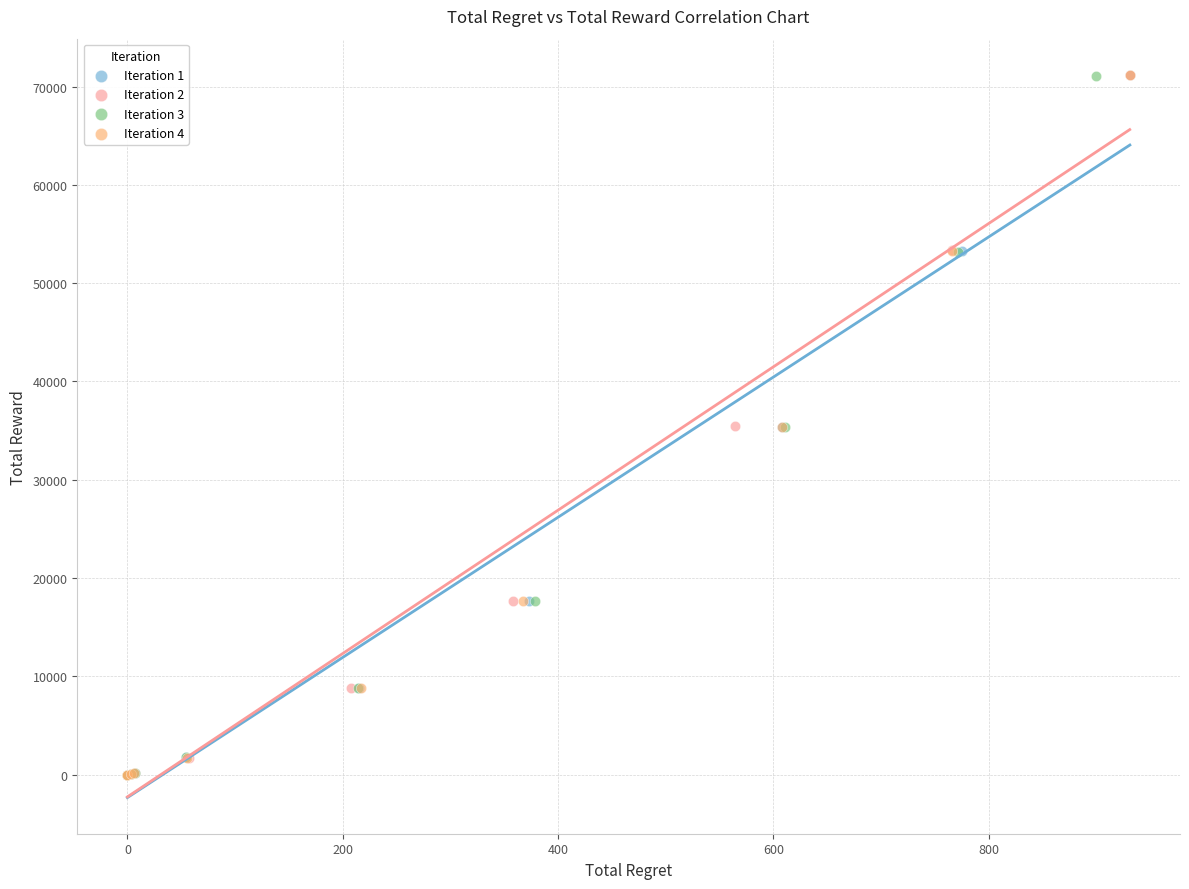

Which series has the widest spread of Y values?

Iteration 2